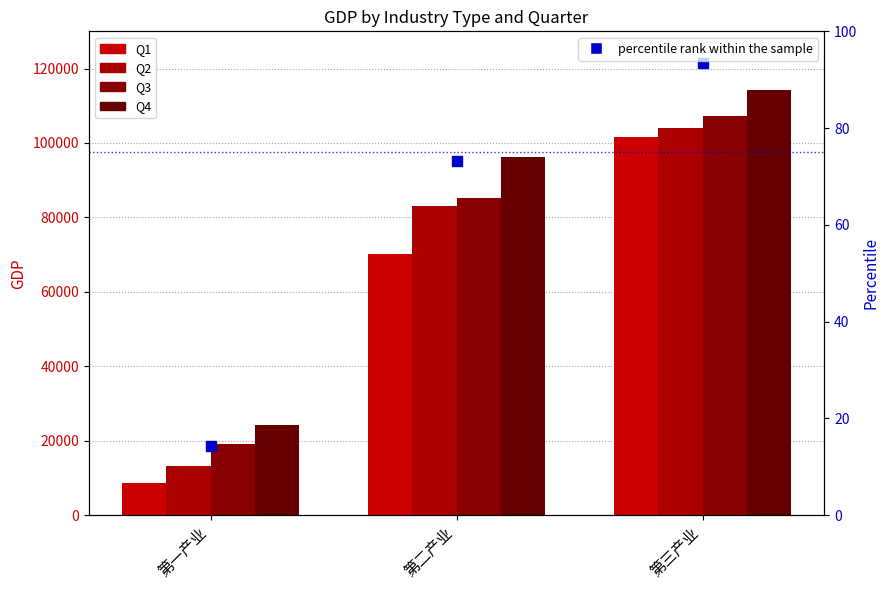

What is the total value across all series at 第二产业?

334695.8